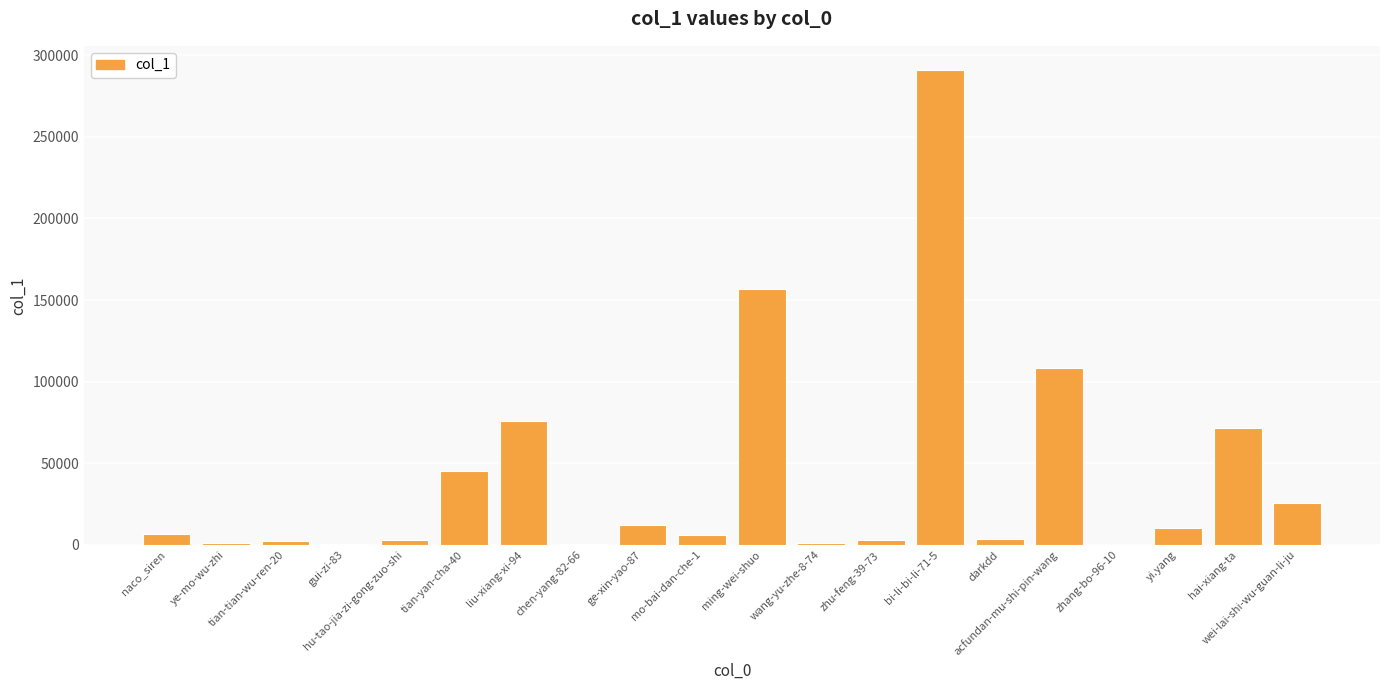

What is the maximum value shown in the chart?

291218